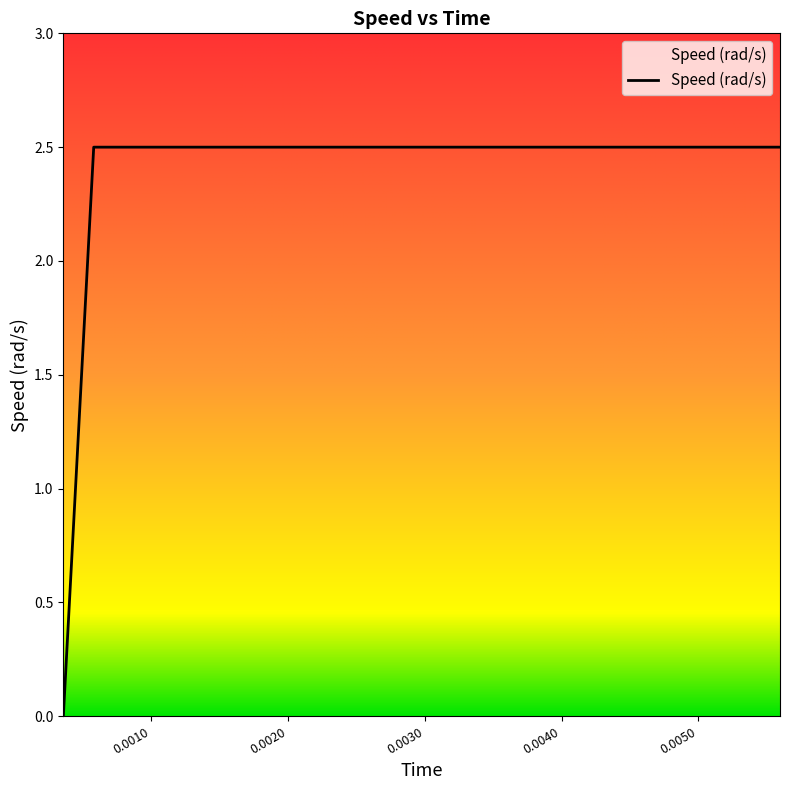

What is the difference between the maximum and minimum values?

2.5